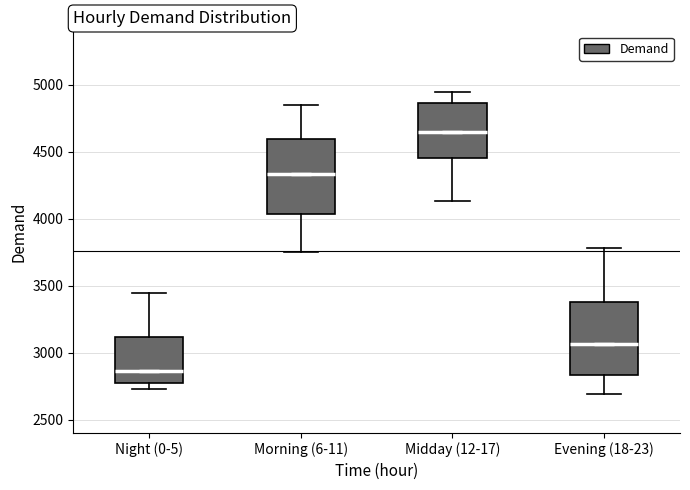

Which box's median line is the lowest?

Night (0-5)